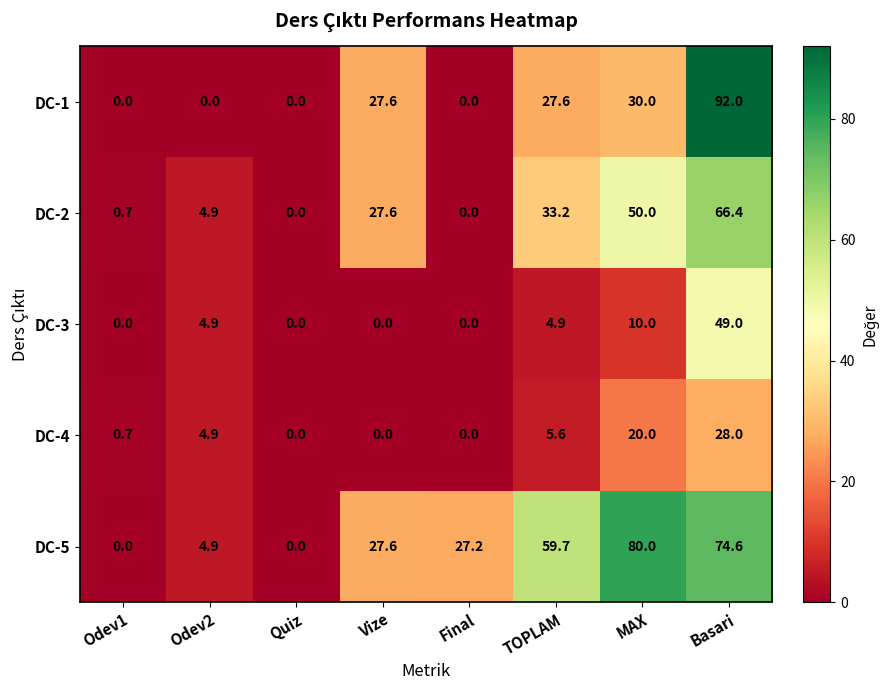

At which category is the sum across all series the highest?

Basari